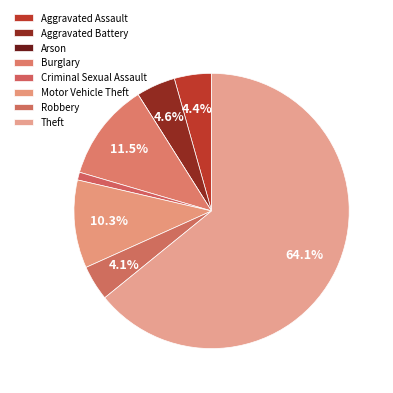

What percentage do Criminal Sexual Assault and Arson together represent?

0.9%